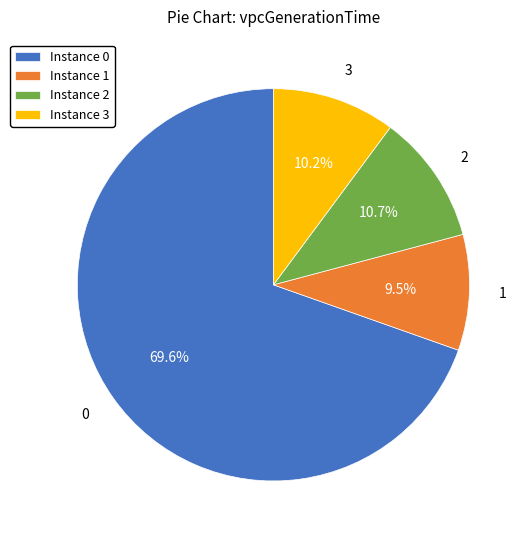

To the nearest percent, what is the difference between the largest and smallest slice percentages?

60%